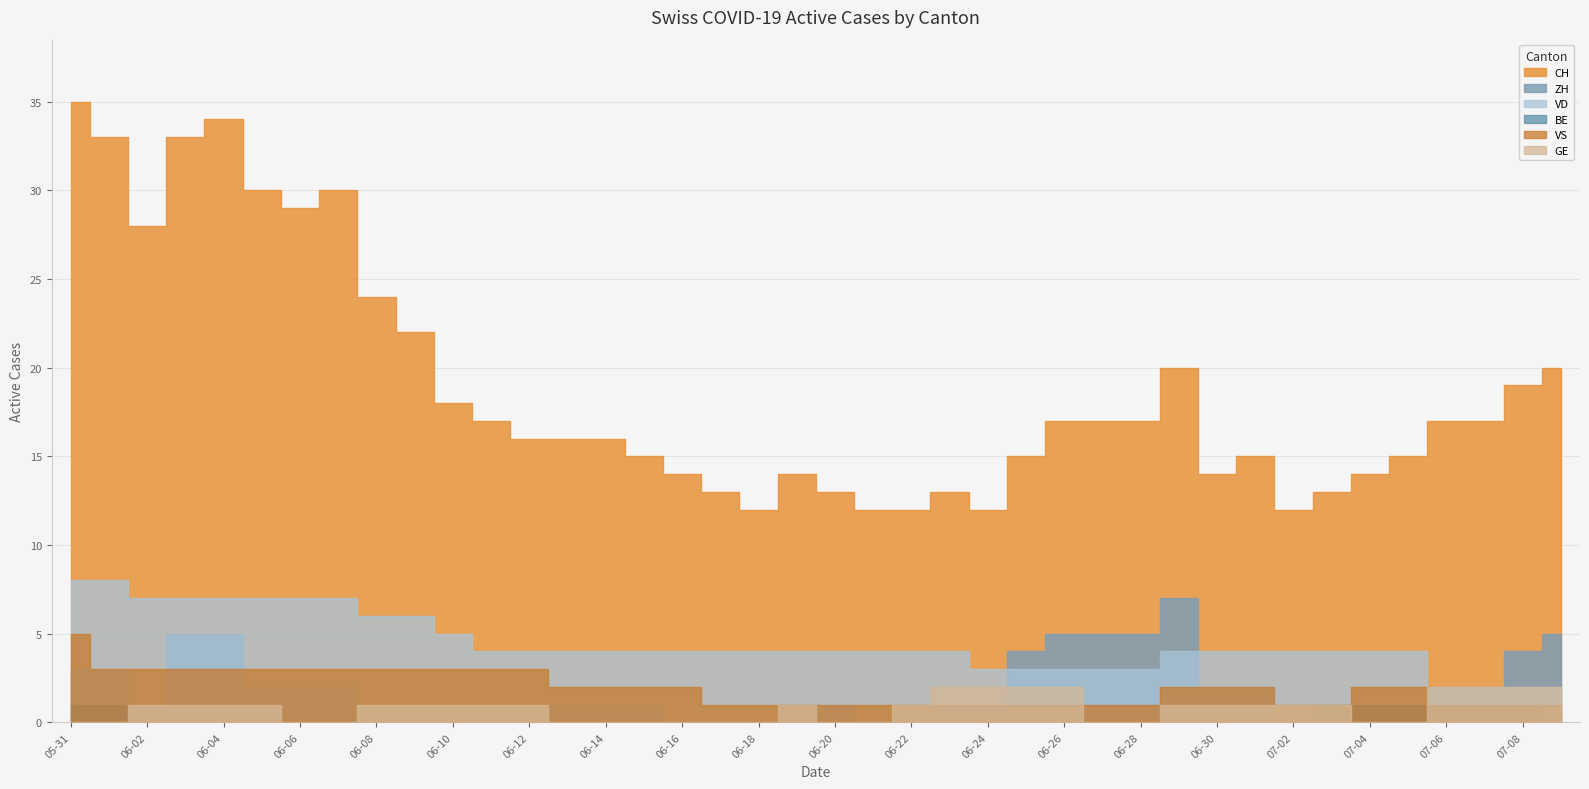

Read the CH value at 2020-07-02, to the nearest 5.

10